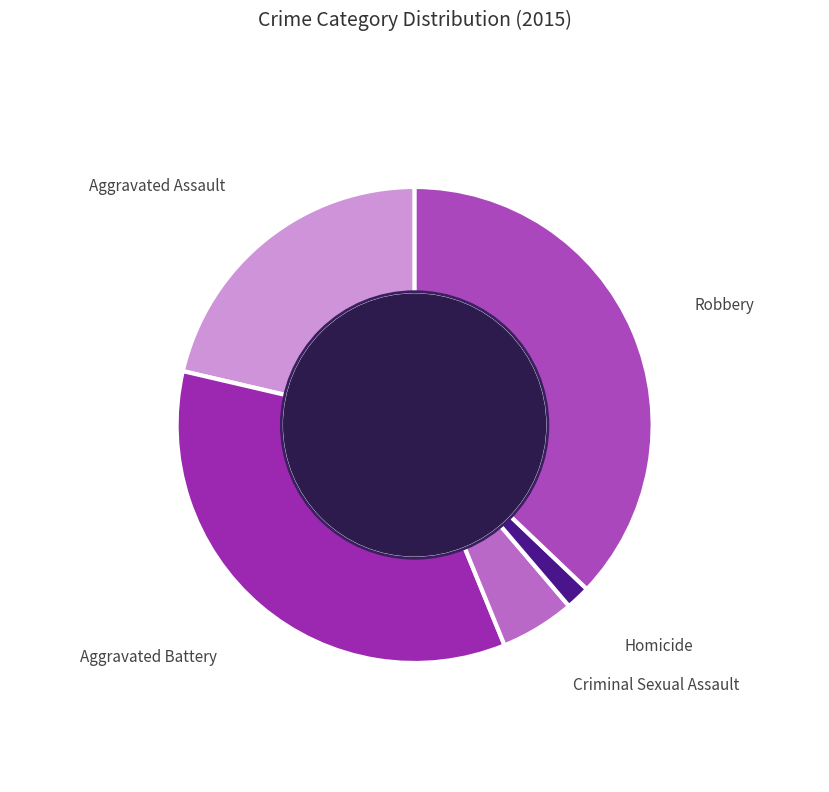

Does Homicide account for over 50% of the chart?

No